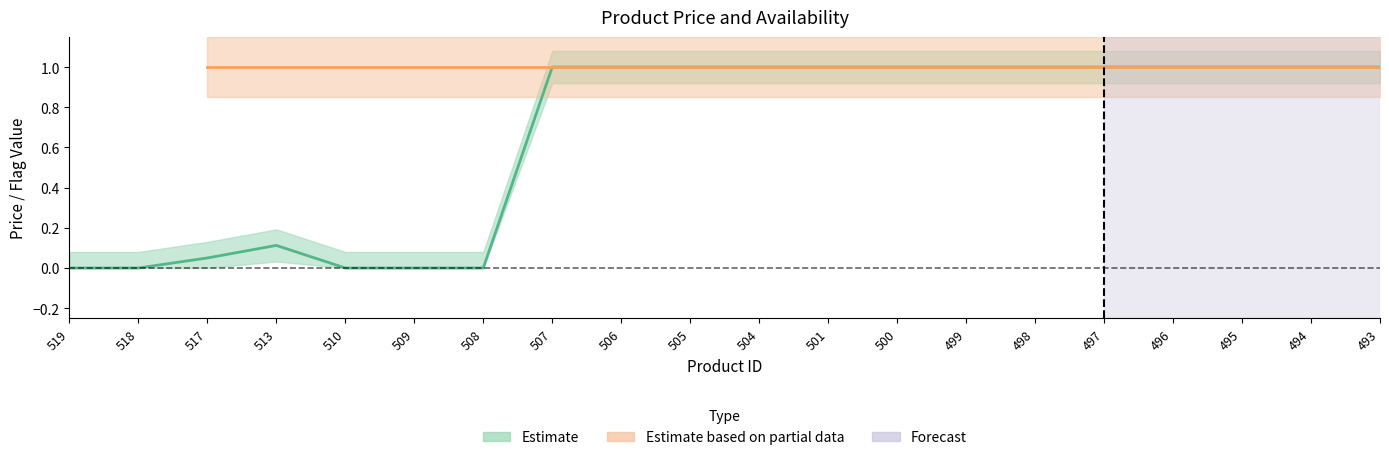

Does the chart have visible grid lines?

No